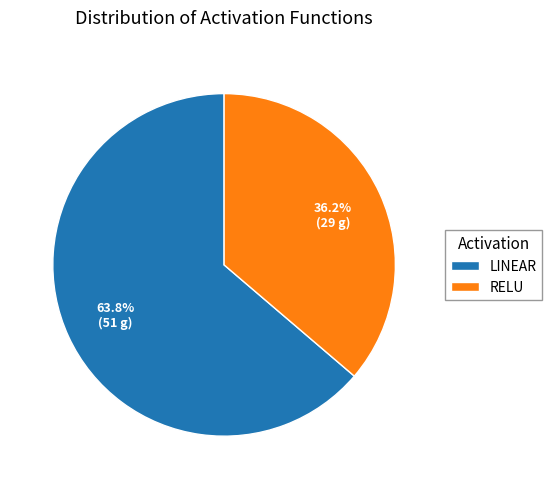

Which has a higher value, RELU or LINEAR?

LINEAR